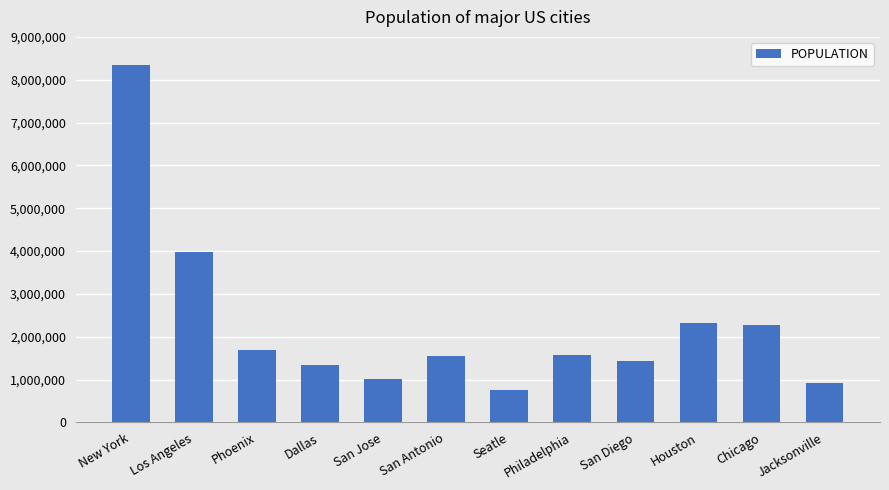

What is the difference between the maximum and minimum values?

7583142